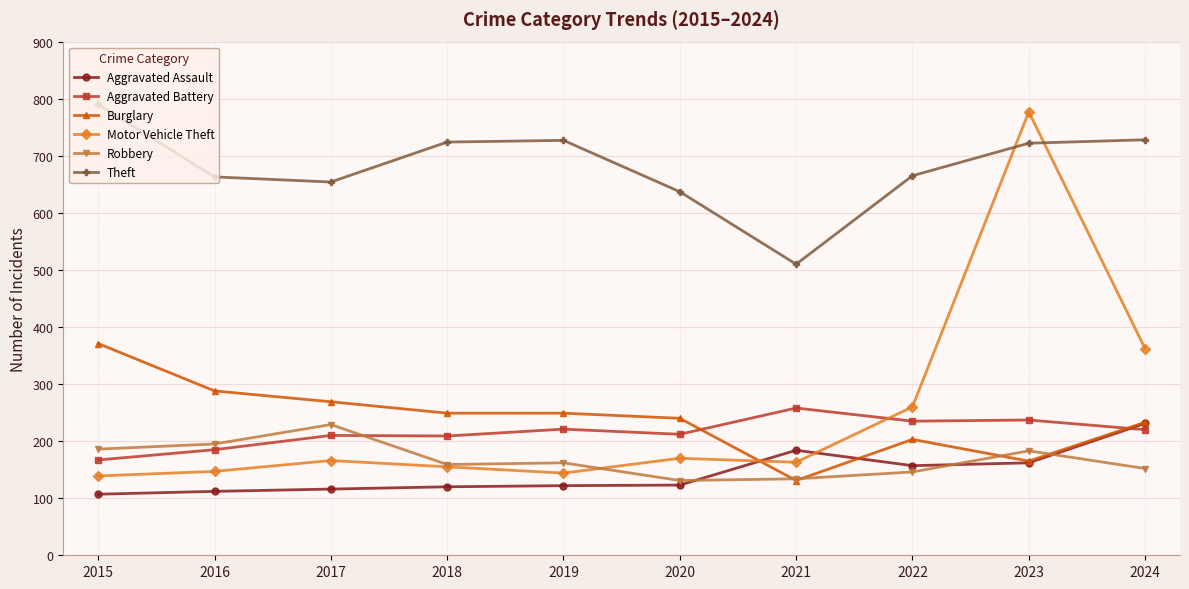

What are all the series names shown in the legend?

Aggravated Assault, Aggravated Battery, Burglary, Motor Vehicle Theft, Robbery, Theft